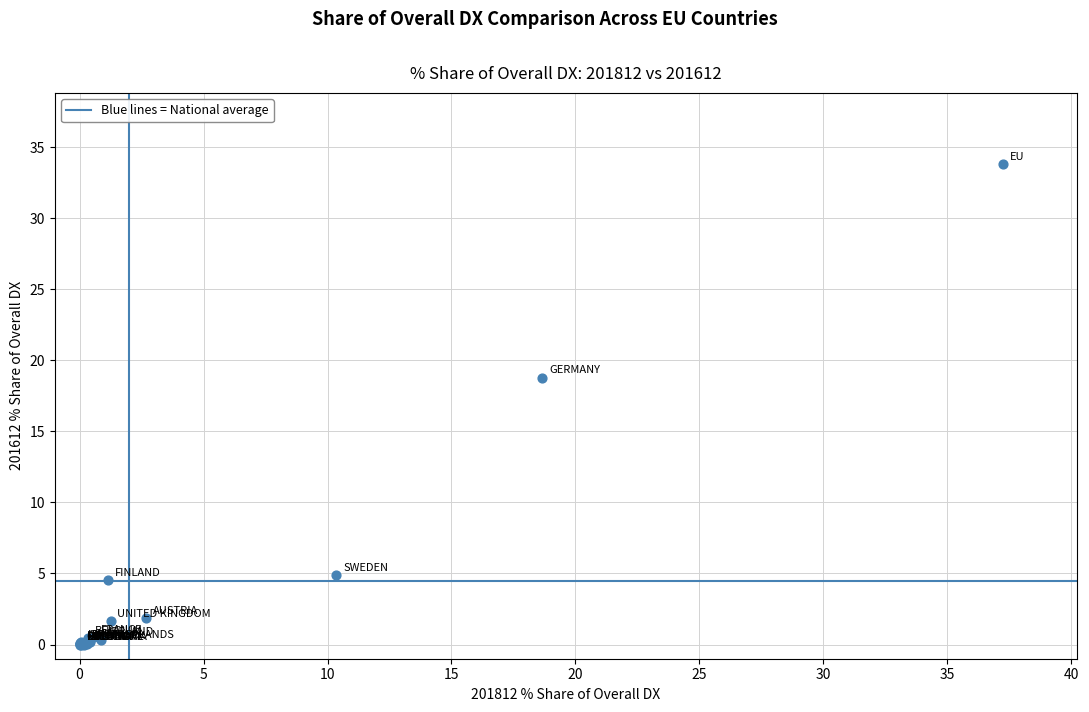

What Y value in the scatter plot is closest to 16?

18.8